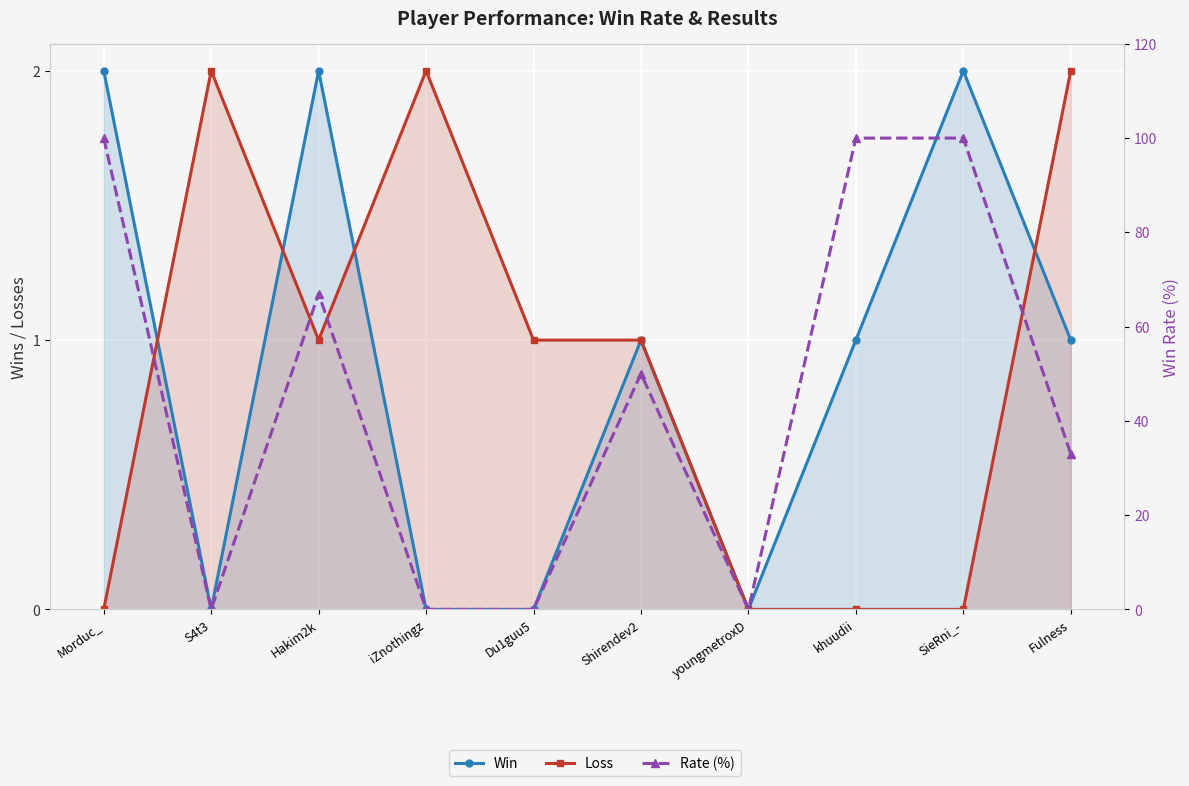

How many data points in Win are above 1?

3